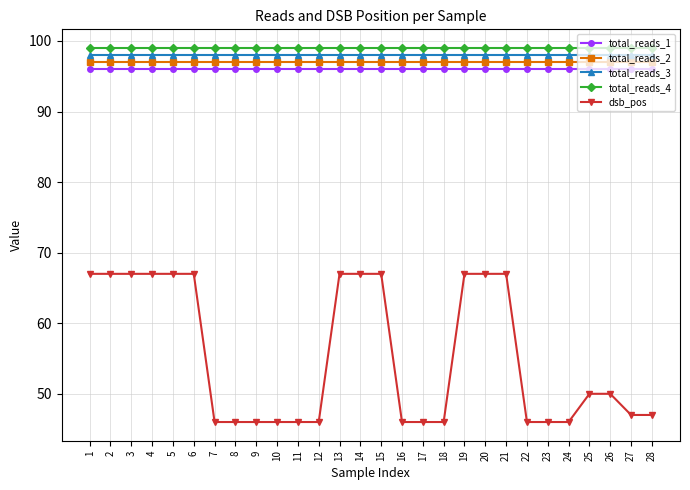

Reading right to left, what are all the values shown in this chart?

total_reads_1: 28=96	27=96	26=96	25=96	24=96	23=96	22=96	21=96	20=96	19=96	18=96	17=96	16=96	15=96	14=96	13=96	12=96	11=96	10=96	9=96	8=96	7=96	6=96	5=96	4=96	3=96	2=96	1=96
total_reads_2: 28=97	27=97	26=97	25=97	24=97	23=97	22=97	21=97	20=97	19=97	18=97	17=97	16=97	15=97	14=97	13=97	12=97	11=97	10=97	9=97	8=97	7=97	6=97	5=97	4=97	3=97	2=97	1=97
total_reads_3: 28=98	27=98	26=98	25=98	24=98	23=98	22=98	21=98	20=98	19=98	18=98	17=98	16=98	15=98	14=98	13=98	12=98	11=98	10=98	9=98	8=98	7=98	6=98	5=98	4=98	3=98	2=98	1=98
total_reads_4: 28=99	27=99	26=99	25=99	24=99	23=99	22=99	21=99	20=99	19=99	18=99	17=99	16=99	15=99	14=99	13=99	12=99	11=99	10=99	9=99	8=99	7=99	6=99	5=99	4=99	3=99	2=99	1=99
dsb_pos: 28=47	27=47	26=50	25=50	24=46	23=46	22=46	21=67	20=67	19=67	18=46	17=46	16=46	15=67	14=67	13=67	12=46	11=46	10=46	9=46	8=46	7=46	6=67	5=67	4=67	3=67	2=67	1=67